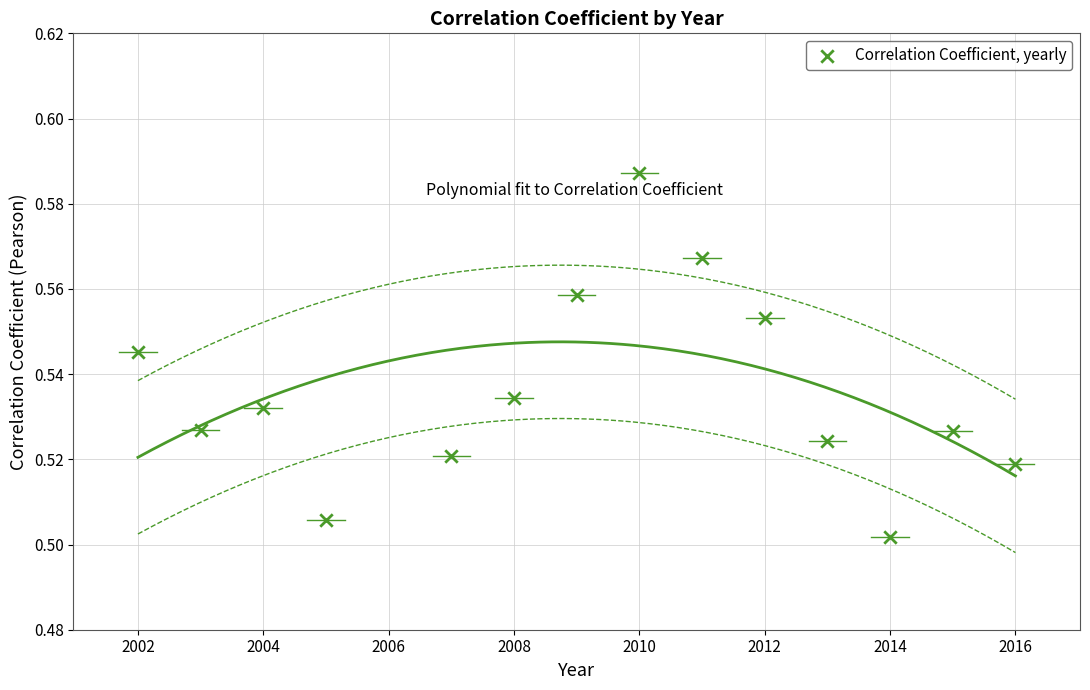

What is the range of X values (max minus min)?

14.0